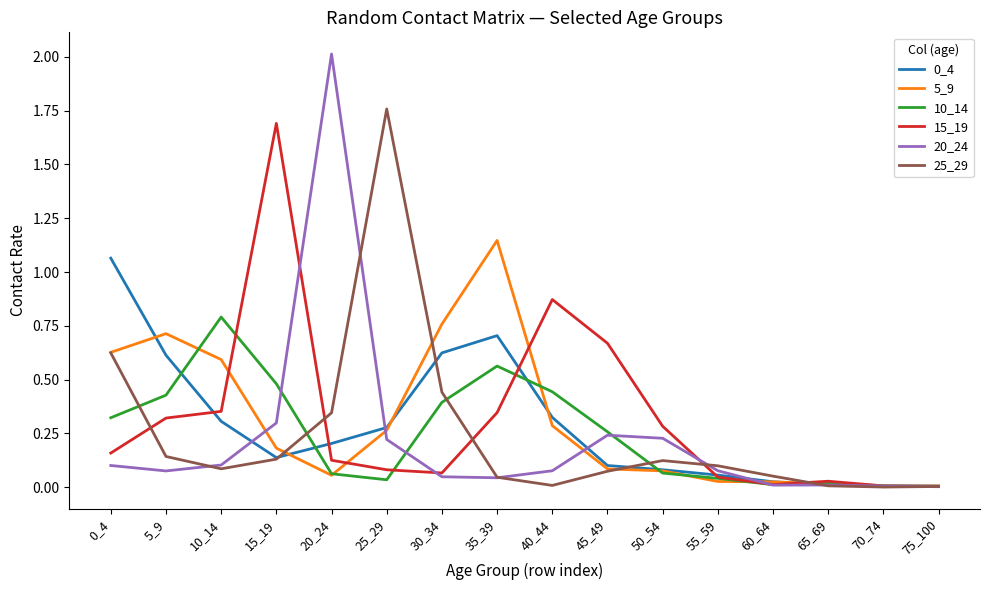

The value of 5_9 at 65_69 is 0.0. True or false?

True